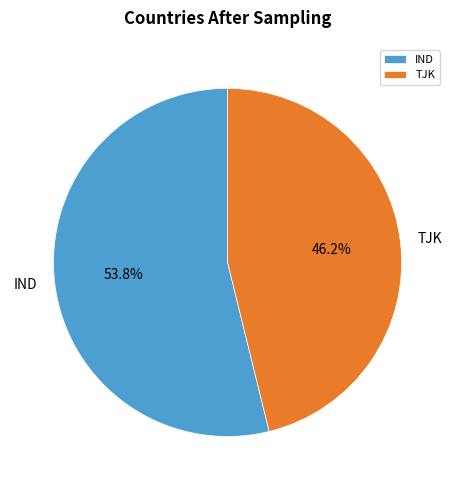

Is the sum of TJK and IND greater than half?

Yes